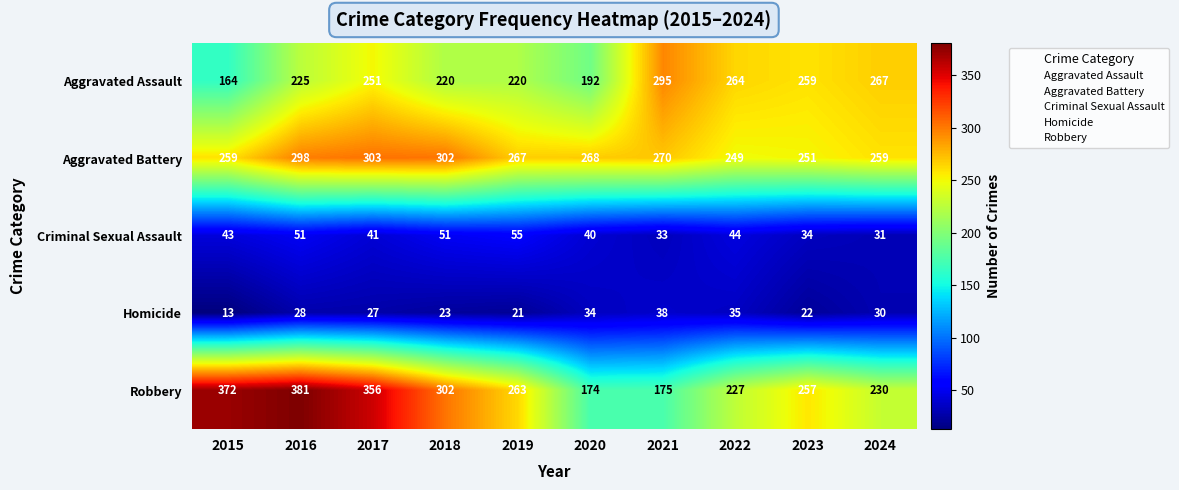

At which label is Criminal Sexual Assault closest to 43?

2015